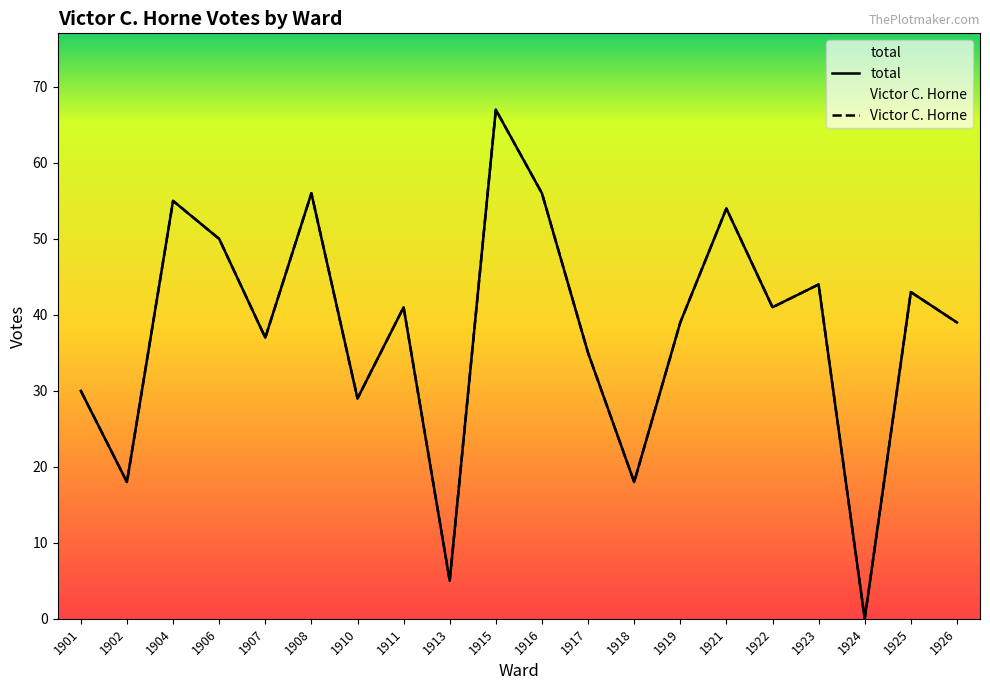

Is this an area chart (filled region under the line)?

No